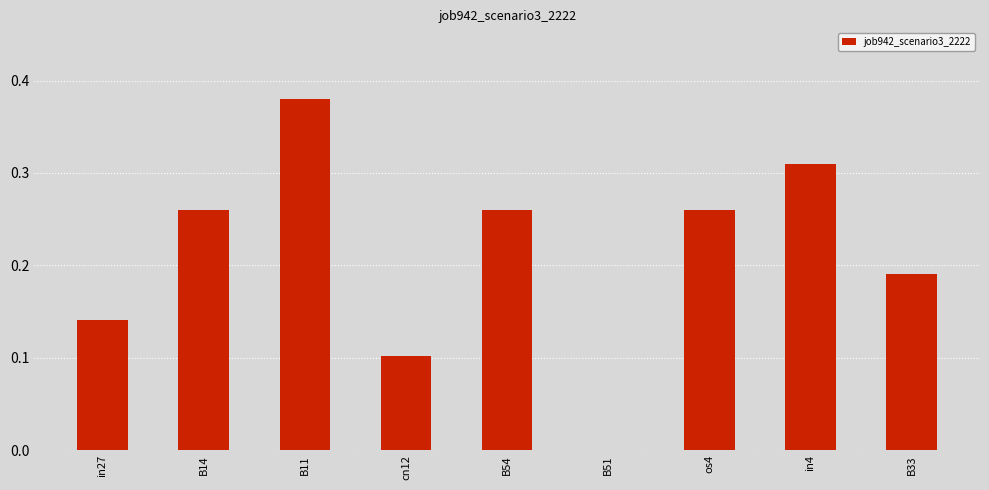

What is the change in value from B54 to B33?

-0.1